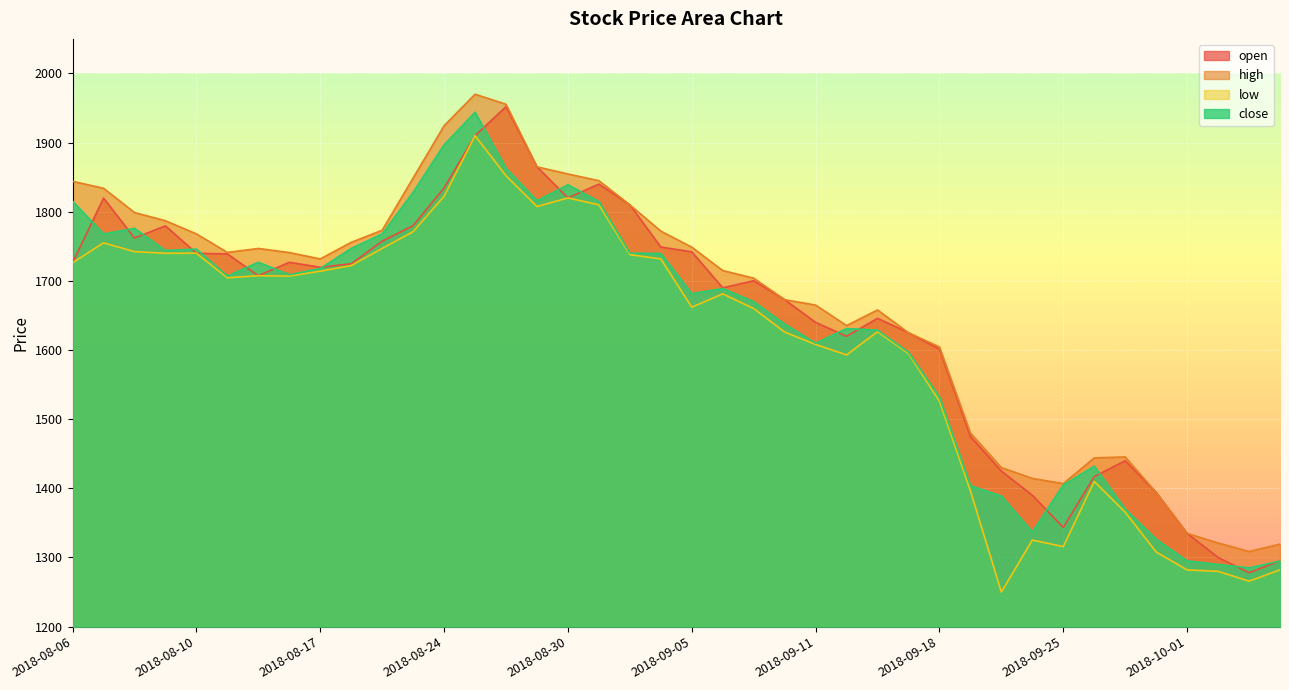

The value of close at 2018-09-07 is 2588.7. True or false?

False